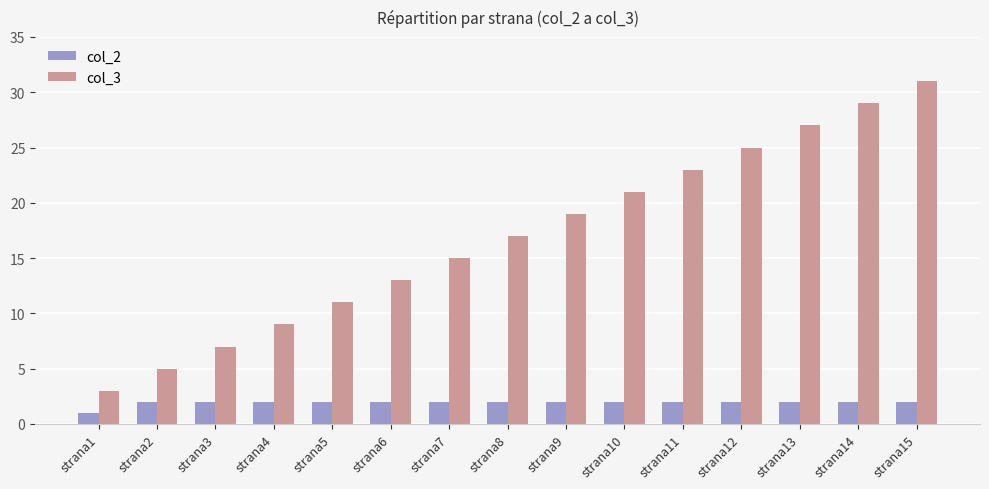

The value of col_2 at strana3 is 2. True or false?

True